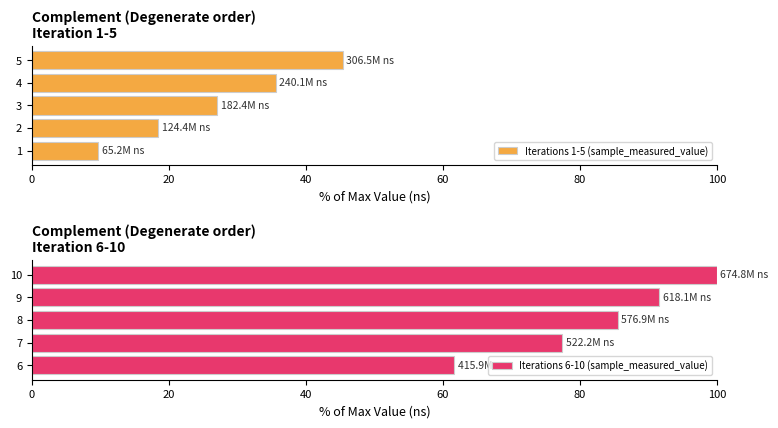

Is it true that Iterations 1-5 (sample_measured_value) equals 9.7 at 1?

True